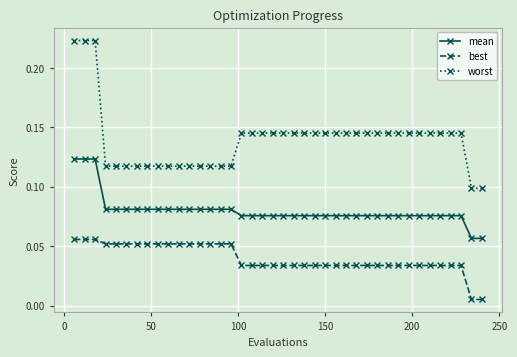

What is the sum of all best values?

1.6